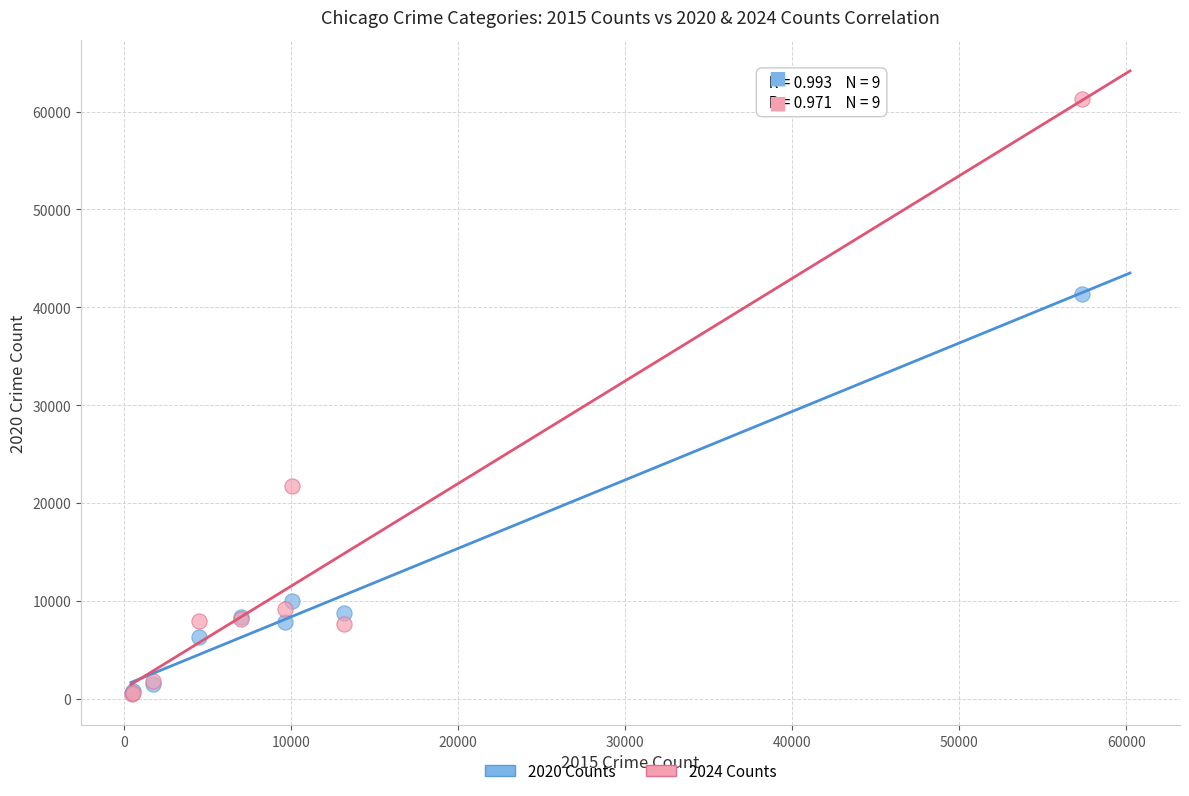

Across all series, what Y value is closest to 30873?

21708